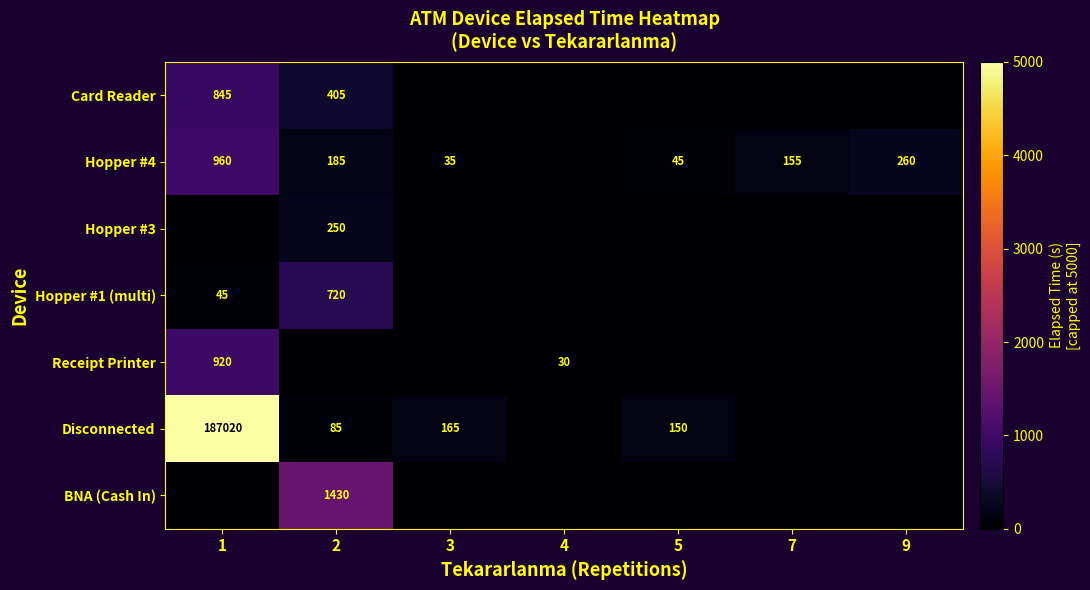

The Hopper #4 series shows 155 at 7. True or false?

True